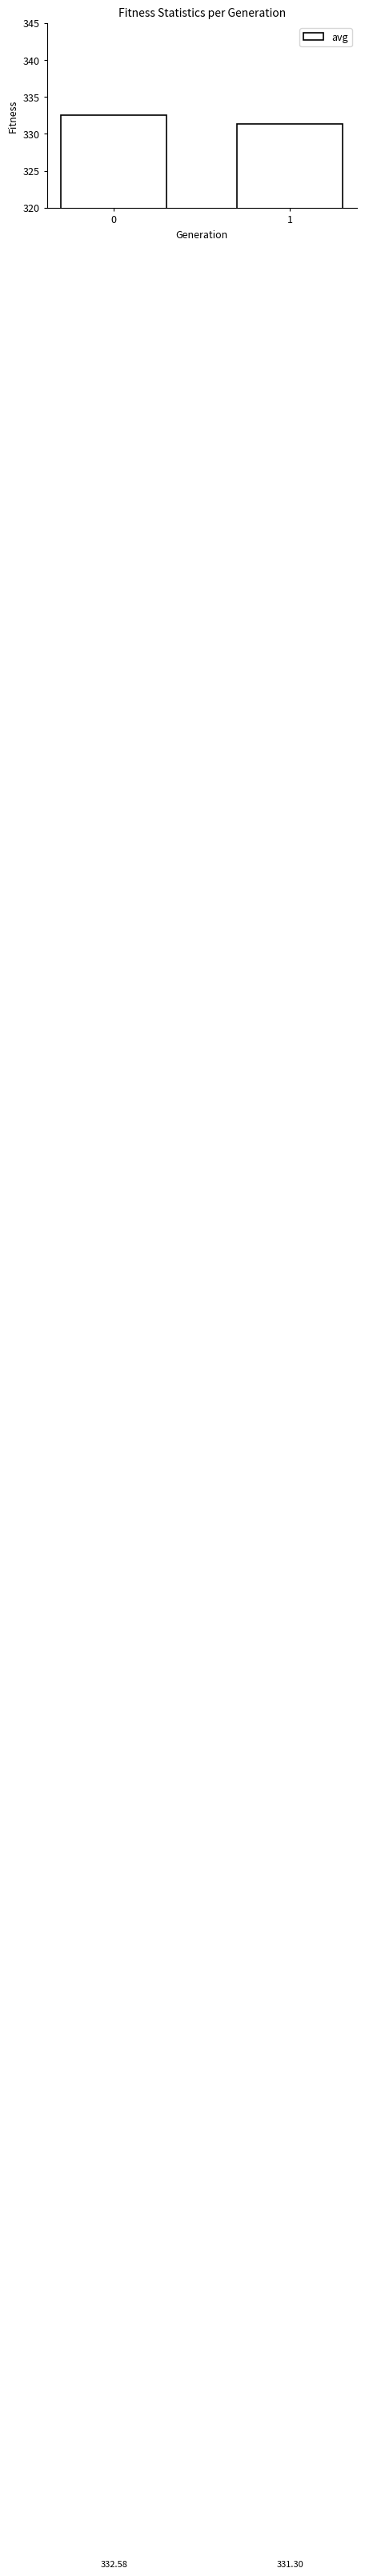

What is the value of the 1st bar from the left?

332.6